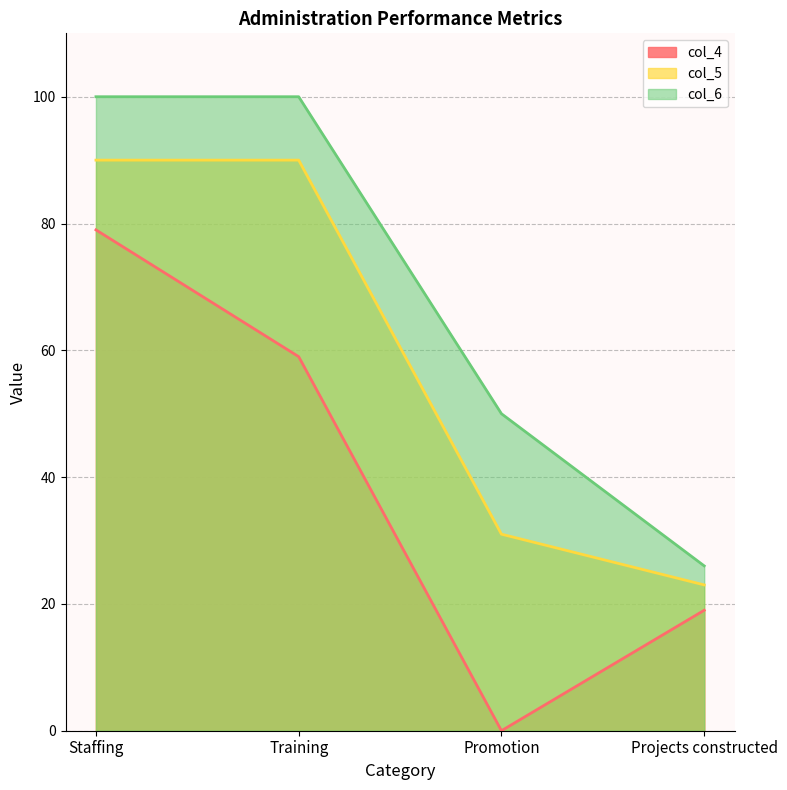

Reading left to right, what are all the values shown in this chart?

col_4: Staffing=79	Training=59	Promotion=0	Projects constructed=19
col_5: Staffing=90	Training=90	Promotion=31	Projects constructed=23
col_6: Staffing=100	Training=100	Promotion=50	Projects constructed=26